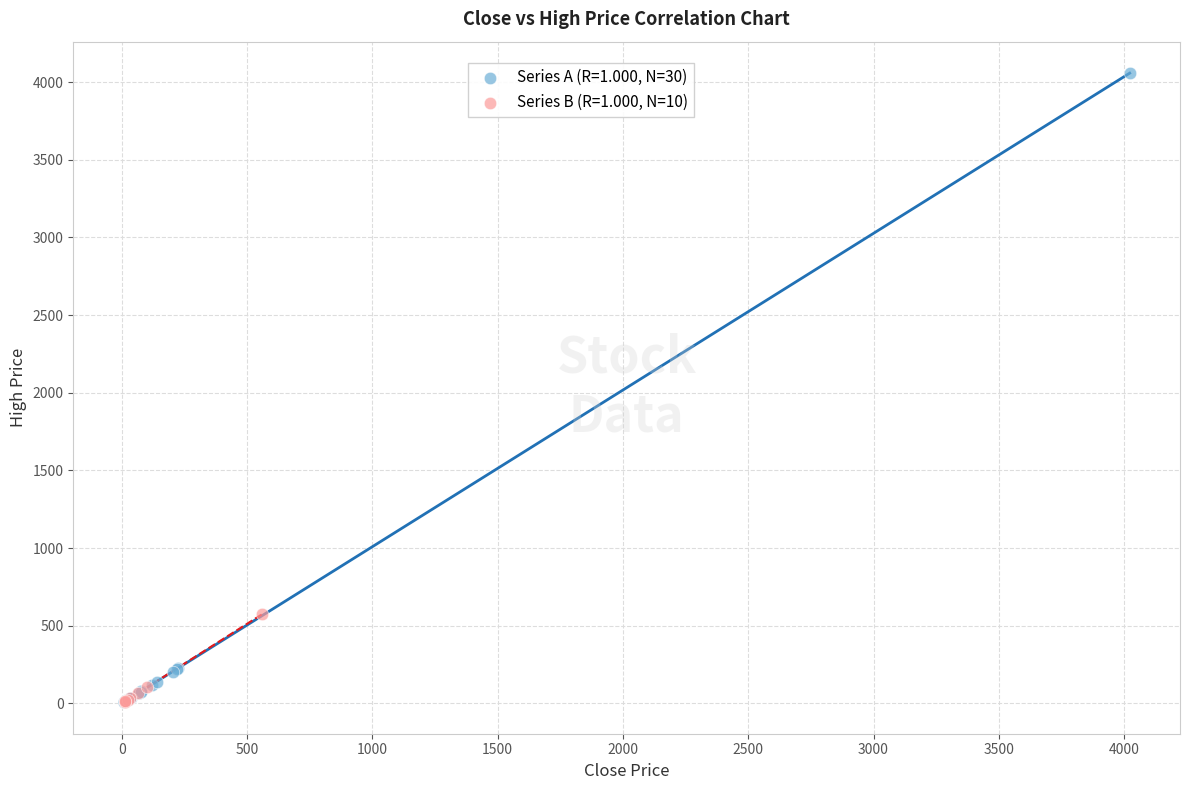

Which series reaches the maximum Y coordinate?

Series A (R=1.000, N=30)